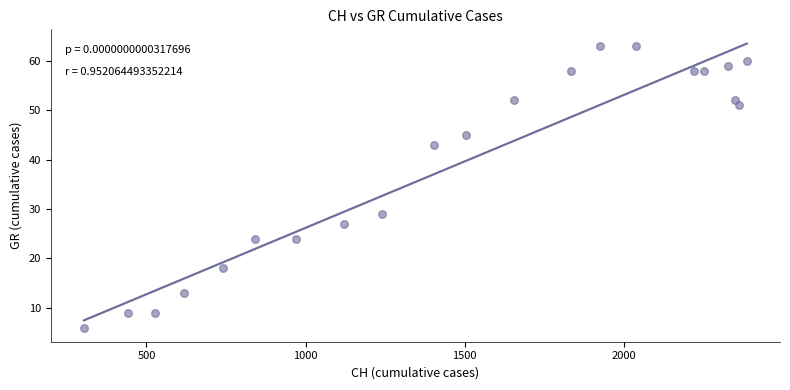

What Y value in the scatter plot is closest to 34?

29